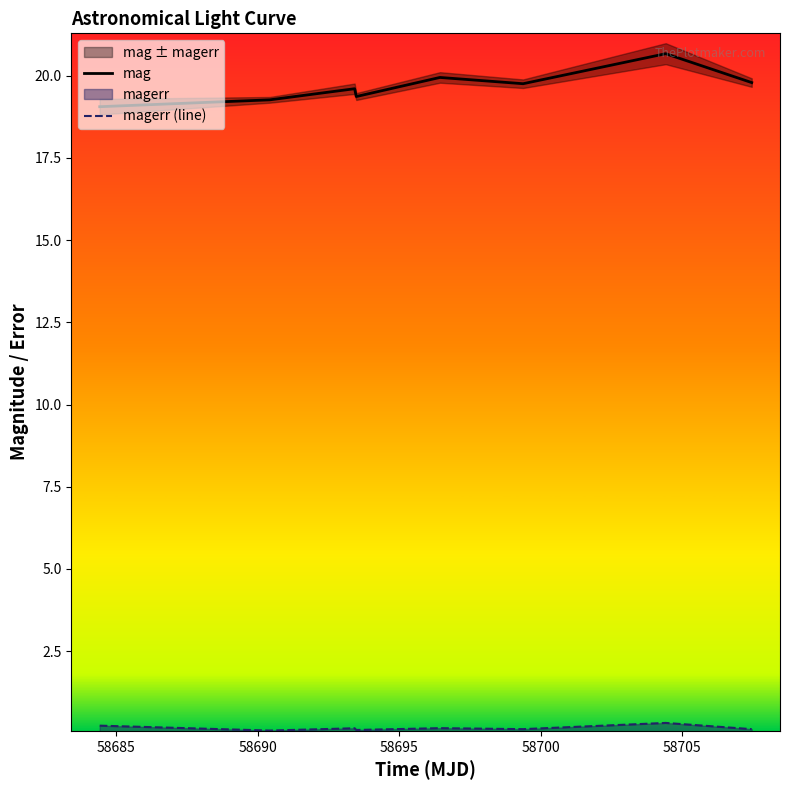

Rank the series by their maximum value, from highest to lowest.

mag, magerr (line)